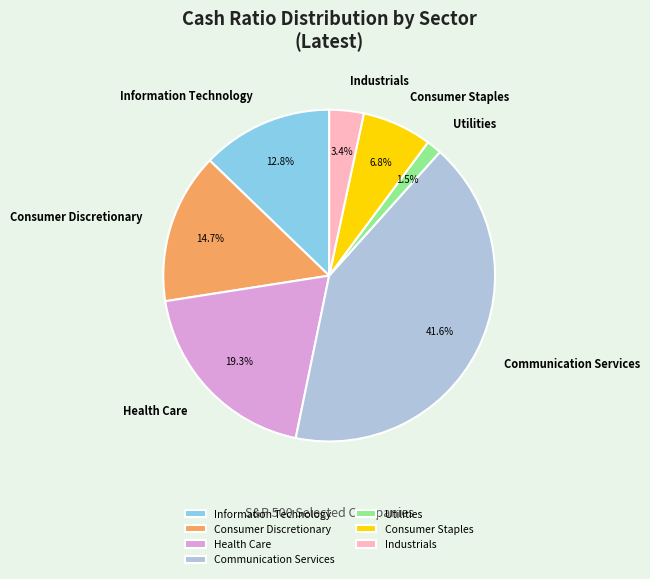

How many segments does this pie chart have?

7